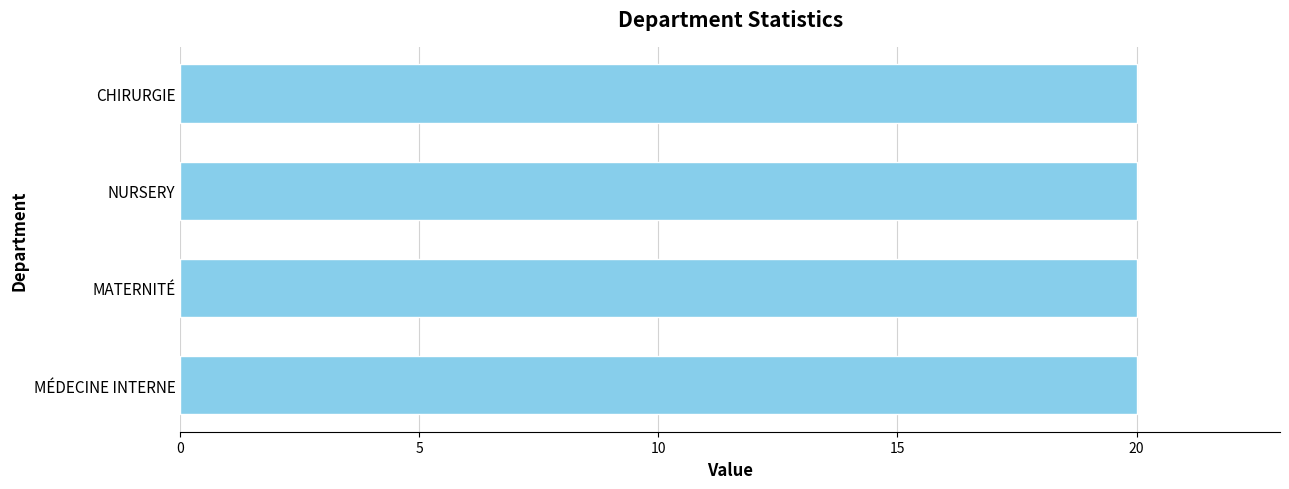

What position from the right is MÉDECINE INTERNE?

4